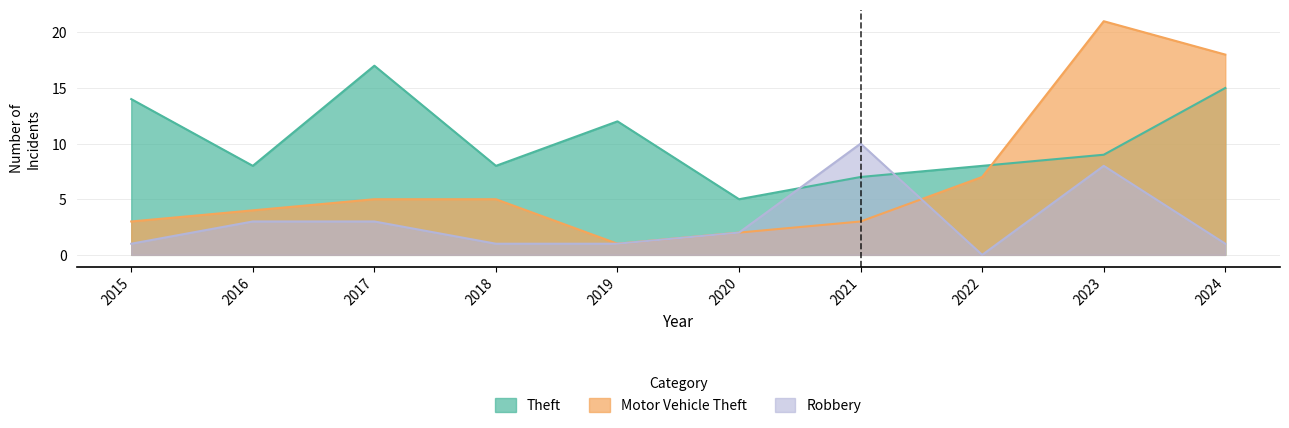

Reading right to left, list all the values displayed in this chart.

Theft: 15	9	8	7	5	12	8	17	8	14
Motor Vehicle Theft: 18	21	7	3	2	1	5	5	4	3
Robbery: 1	8	0	10	2	1	1	3	3	1